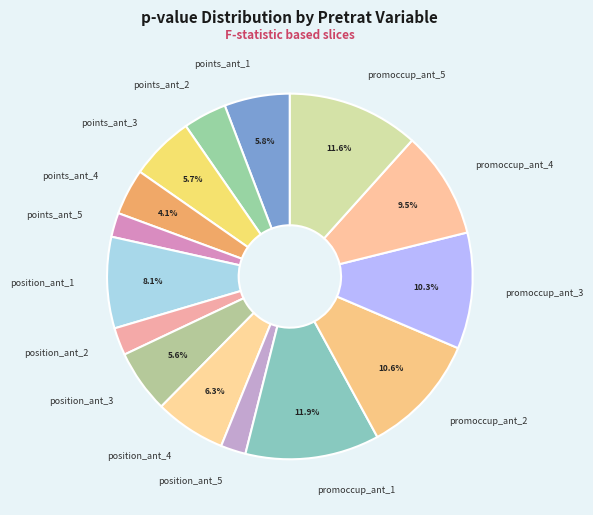

Combined, what portion of the pie is promoccup_ant_2 and promoccup_ant_4?

20.1%